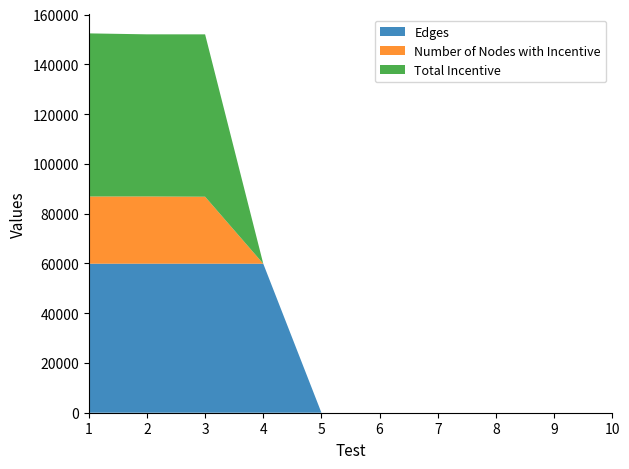

What is the highest value of the Edges series?

59893